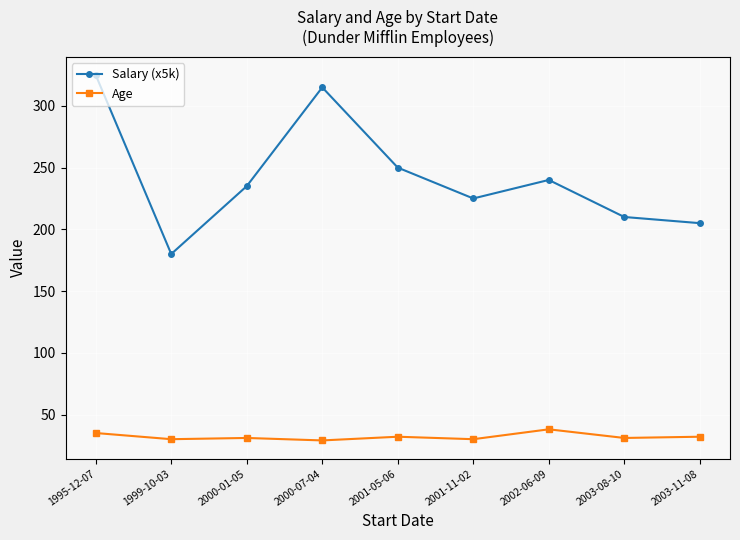

True or false: Age and Salary (x5k) intersect in this chart.

False